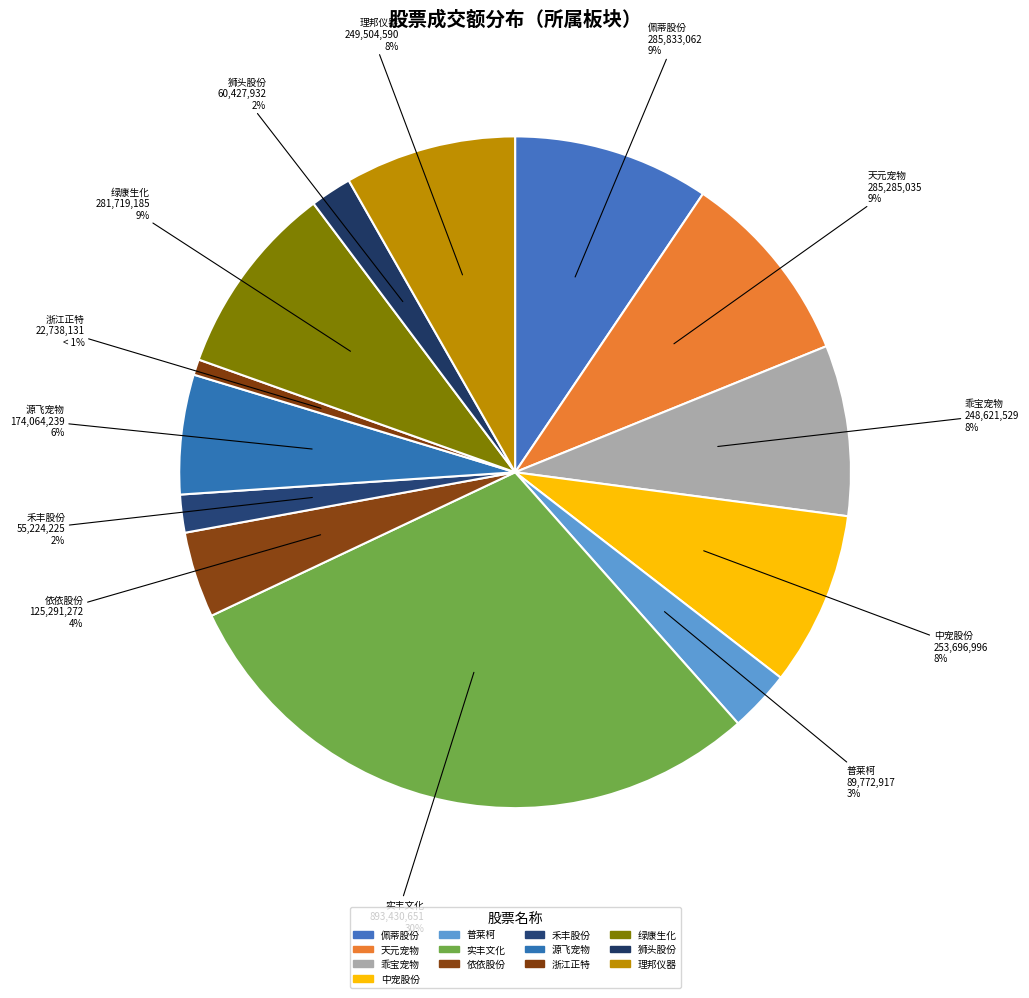

Is there any slice that represents more than half of the pie?

No